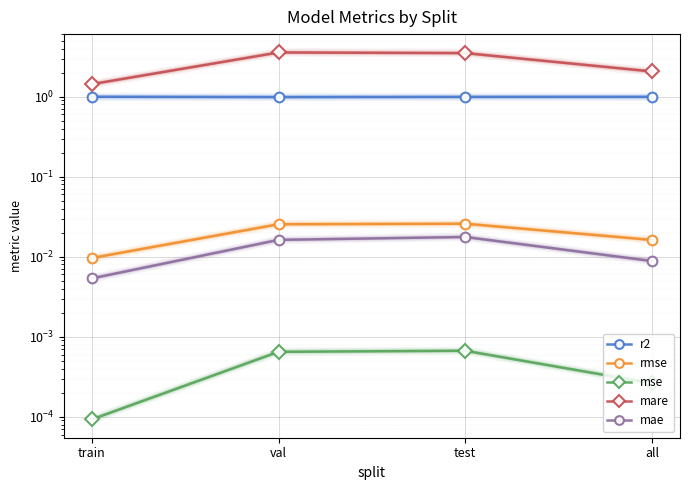

Which series has the largest range (max minus min)?

mare